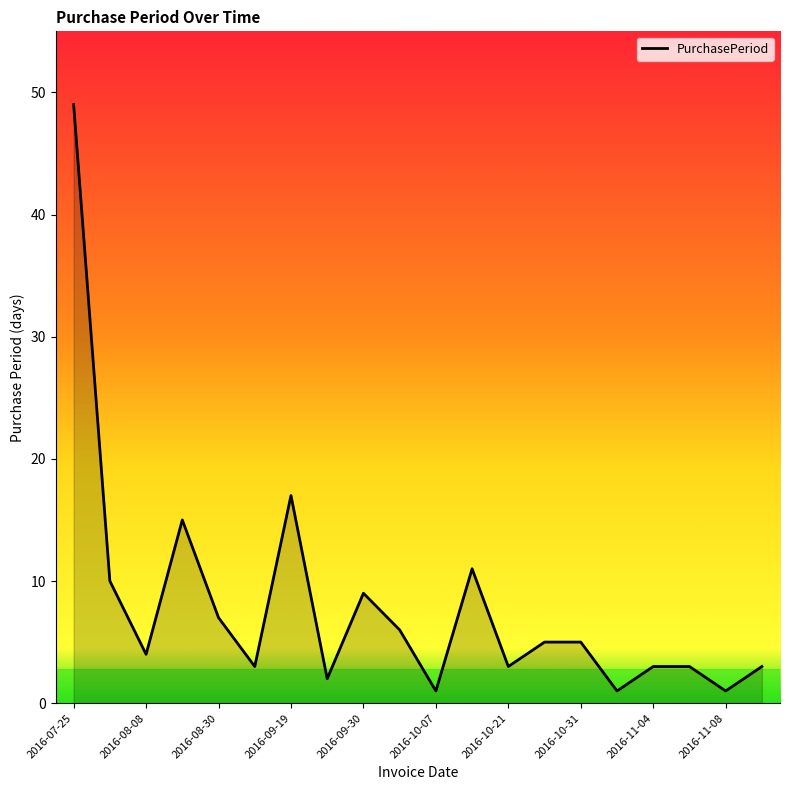

What is the greatest value displayed?

49